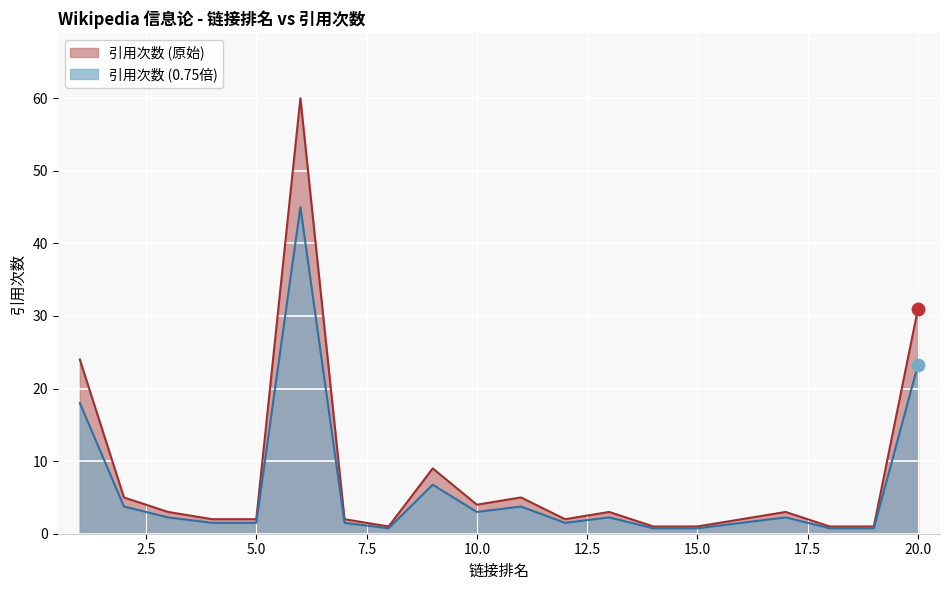

Which has a higher value, 数学 or 应用数学?

数学